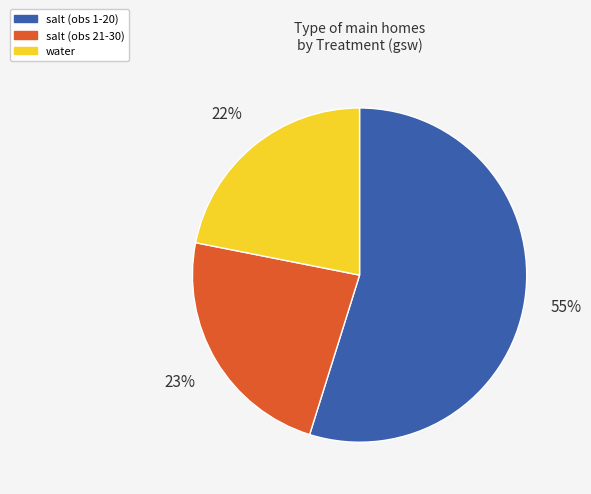

Rank the categories by value from lowest to highest.

water, salt (obs 21-30), salt (obs 1-20)